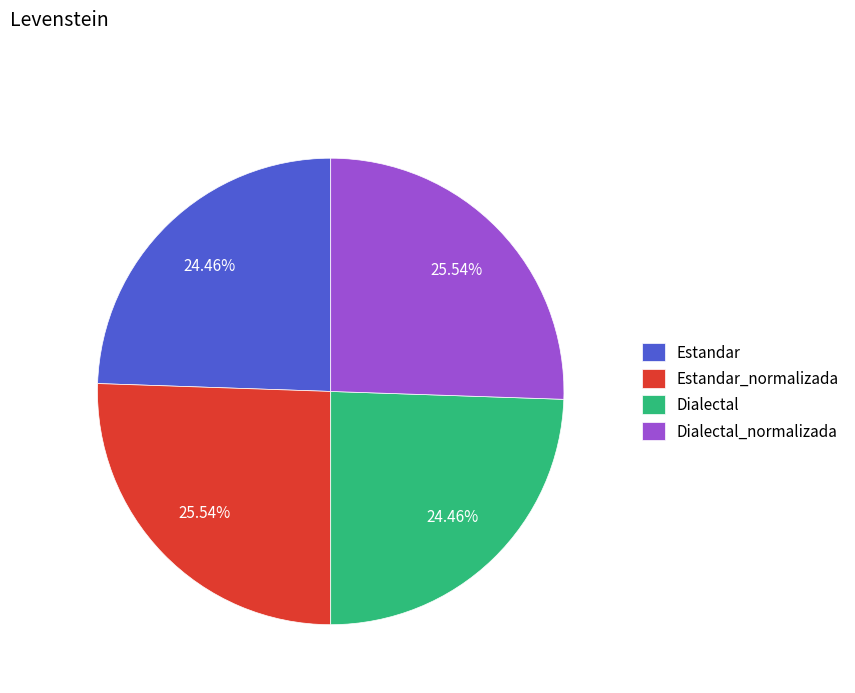

To the nearest percent, what is the difference between the Estandar_normalizada and Estandar slice percentages?

1%